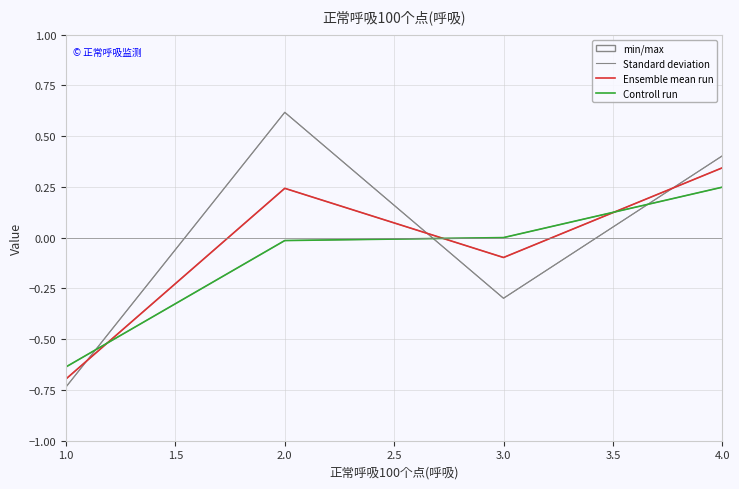

Is this an area chart (filled region under the line)?

No